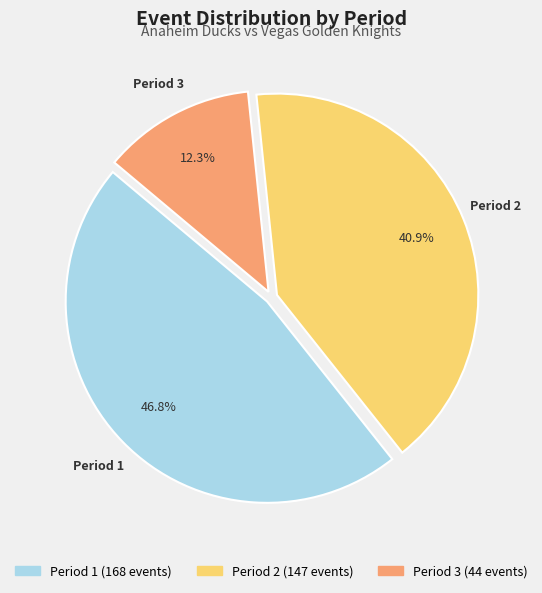

How many segments does this pie chart have?

3